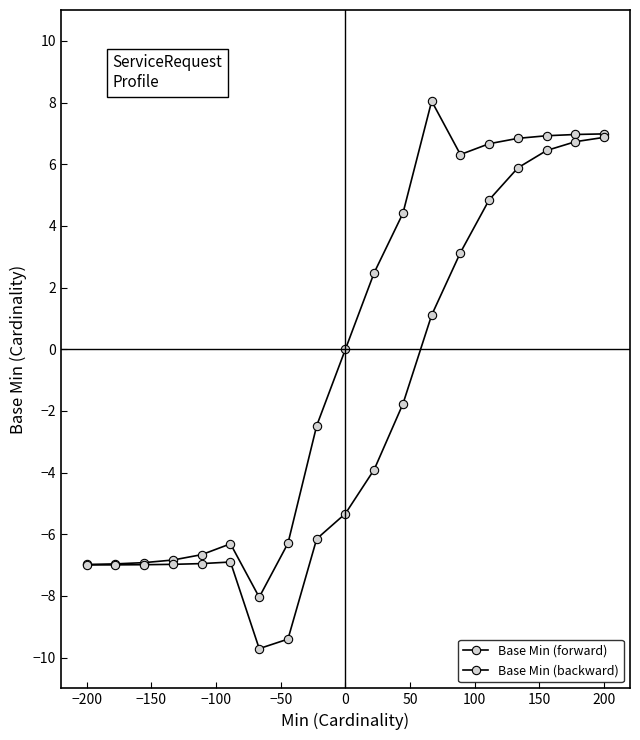

At 50, list the series in order from largest to smallest.

Base Min (backward), Base Min (forward)